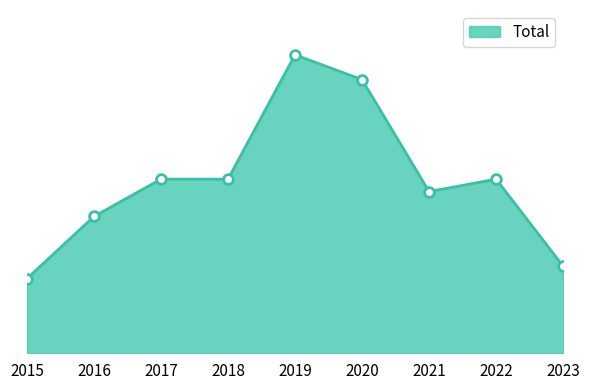

Is it true that the value at 2021 is 13?

True